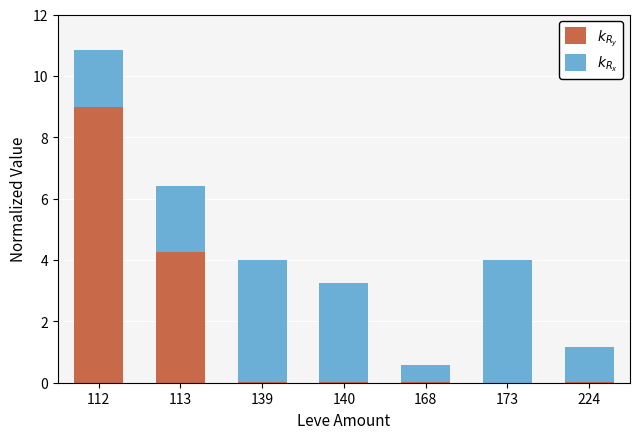

At which category is the sum across all series the highest?

112